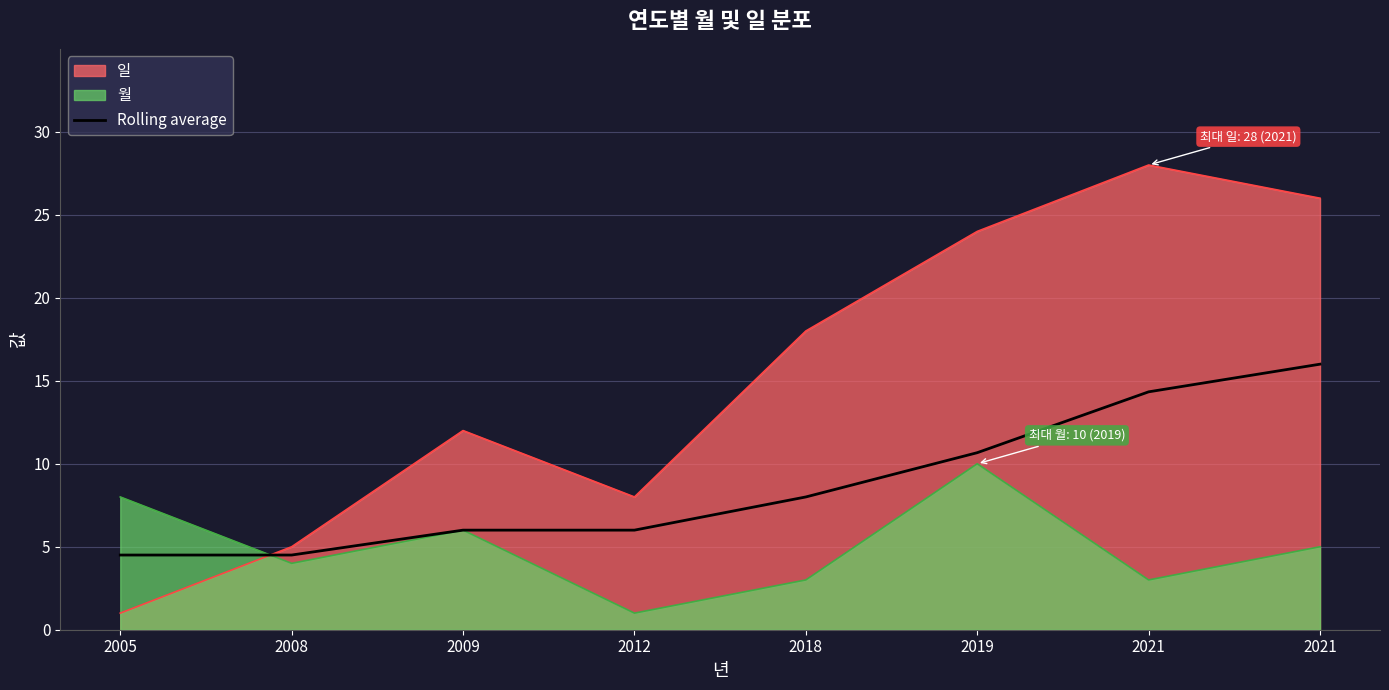

What are all the series names shown in the legend?

일, 월, Rolling average